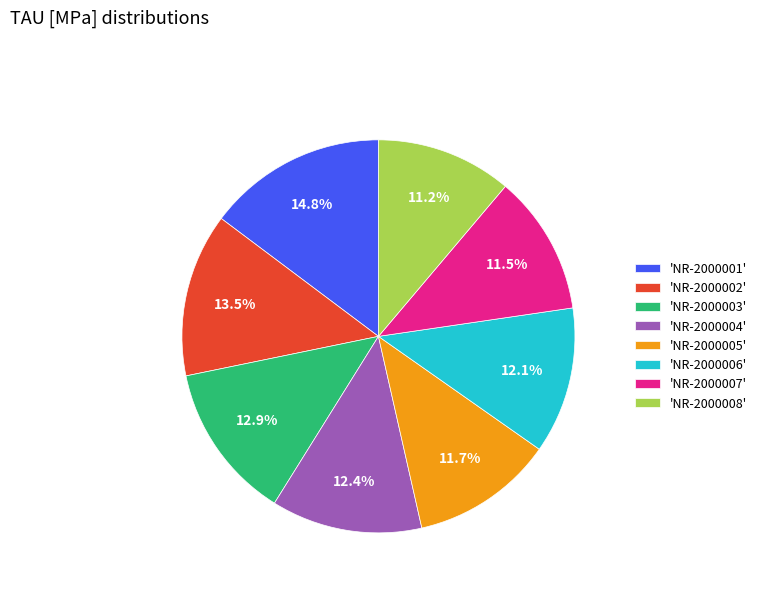

Which category has the biggest portion of the pie?

'NR-2000001'